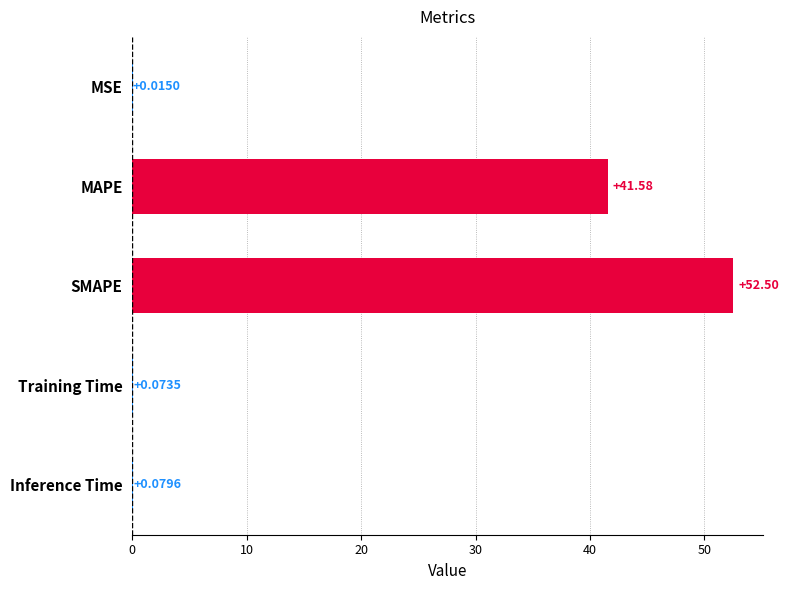

Where is the data nearest to the value 26?

MAPE